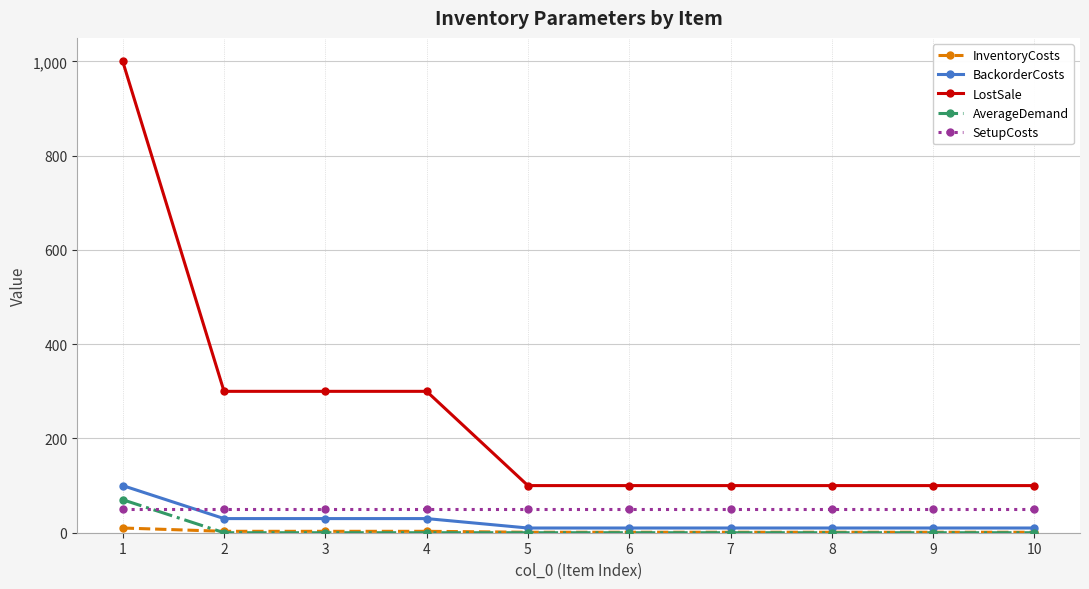

At which category is the sum across all series the highest?

1